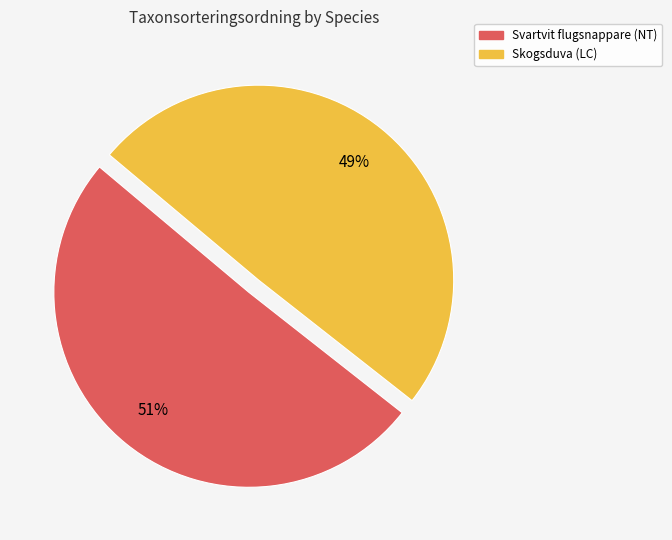

What percentage is the Skogsduva (LC) slice, to the nearest percent?

49%